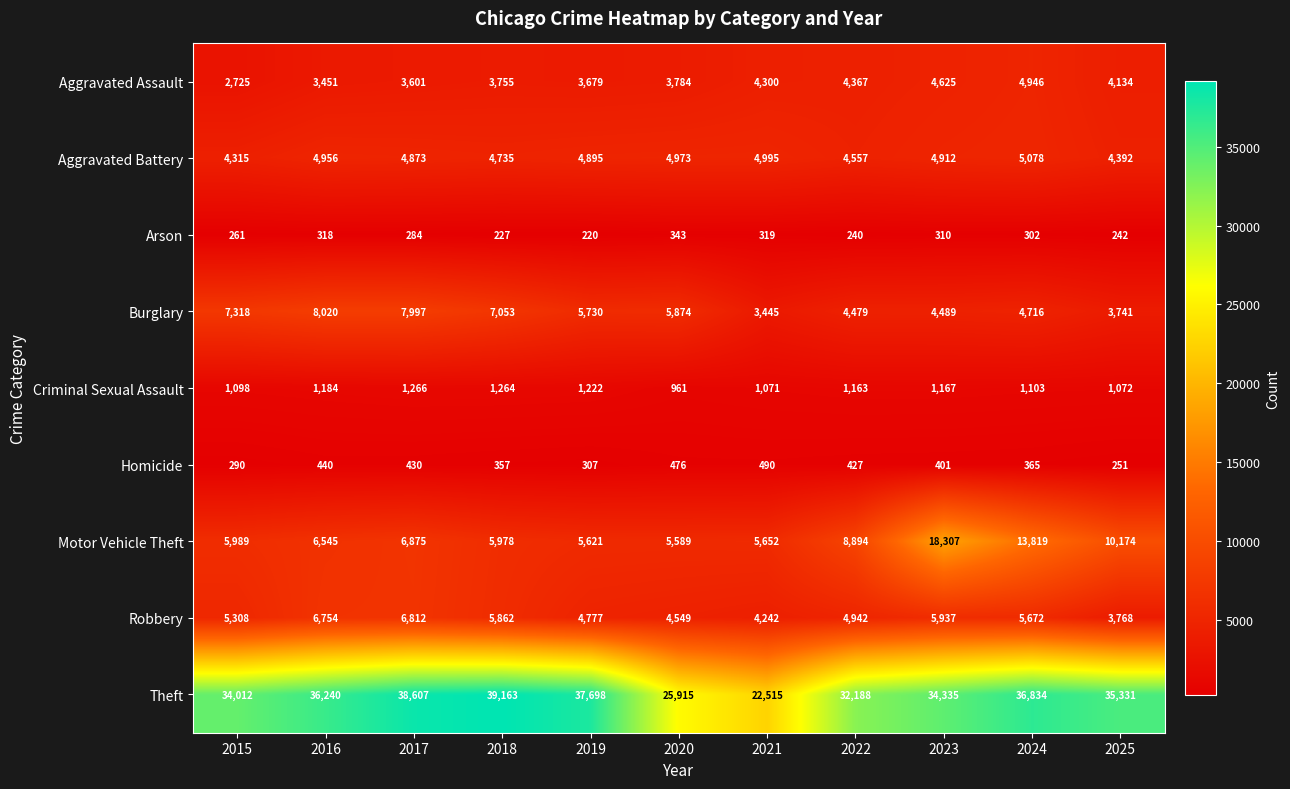

What is the difference between the Motor Vehicle Theft values at 2021 and 2025?

4522